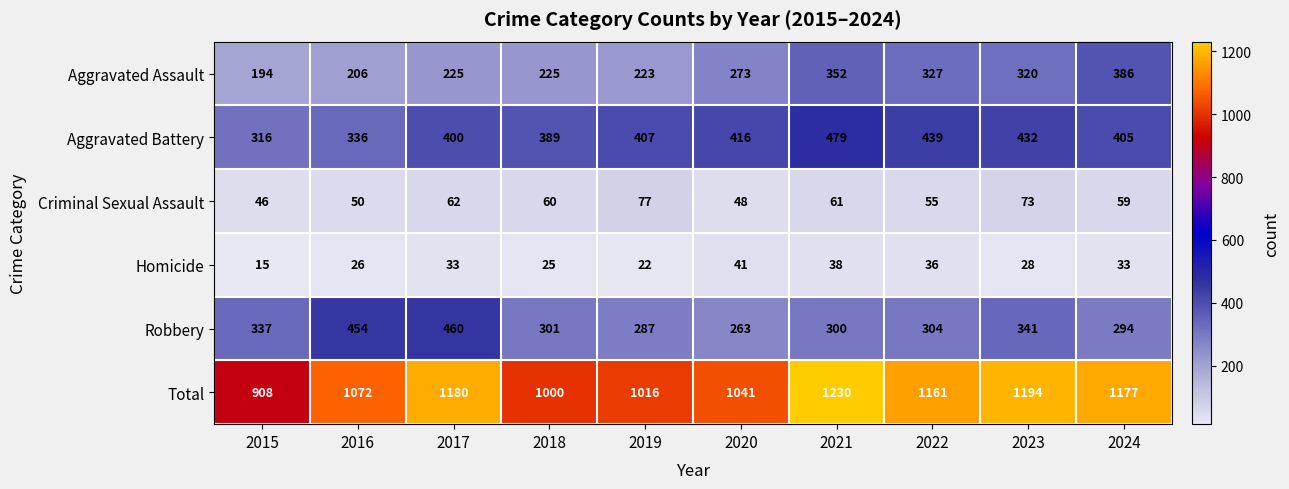

What is the total value across all series at 2022?

2322